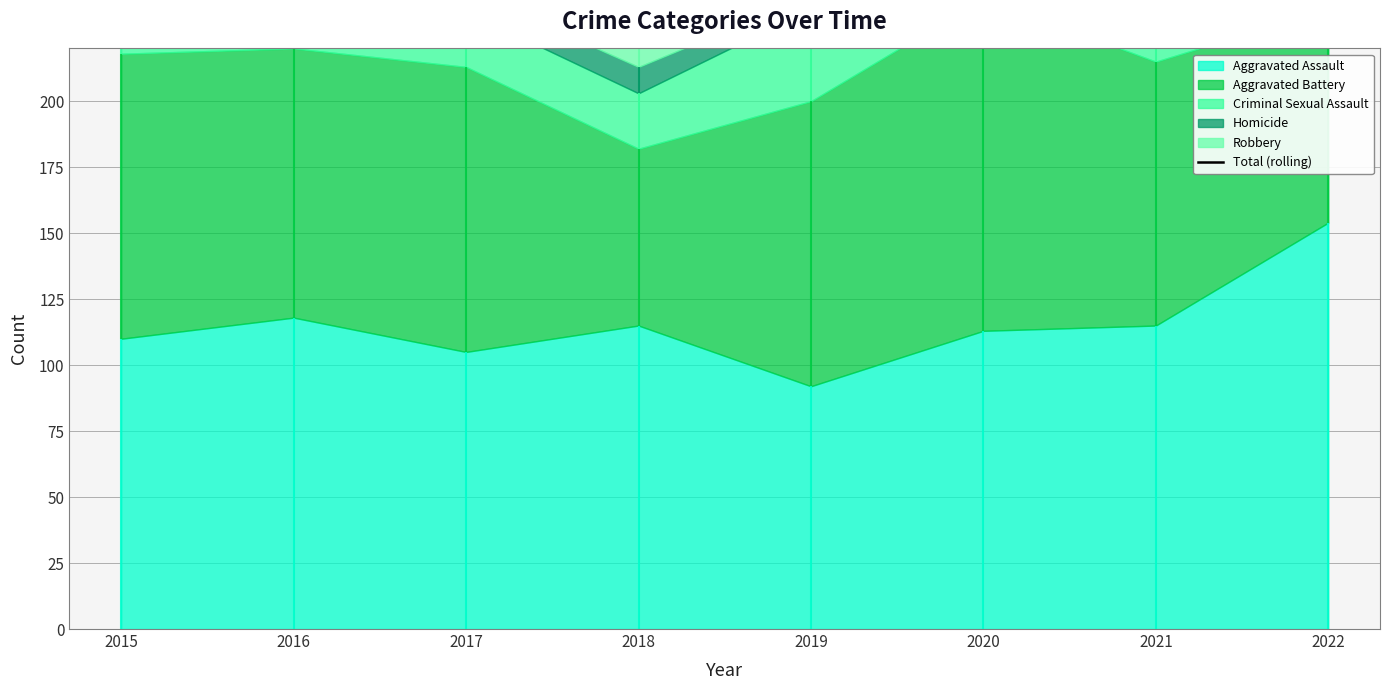

The chart shows a value of 420 at 2017. True or false?

True